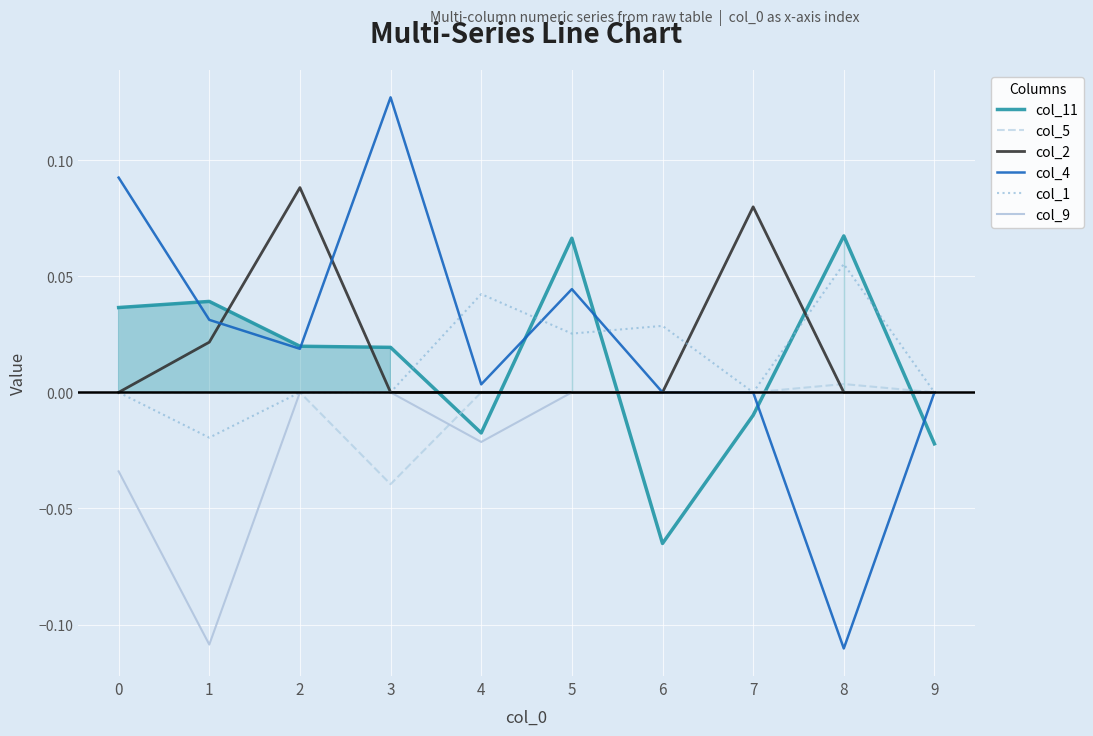

Is it true that col_2 equals 0.0 at 9?

True